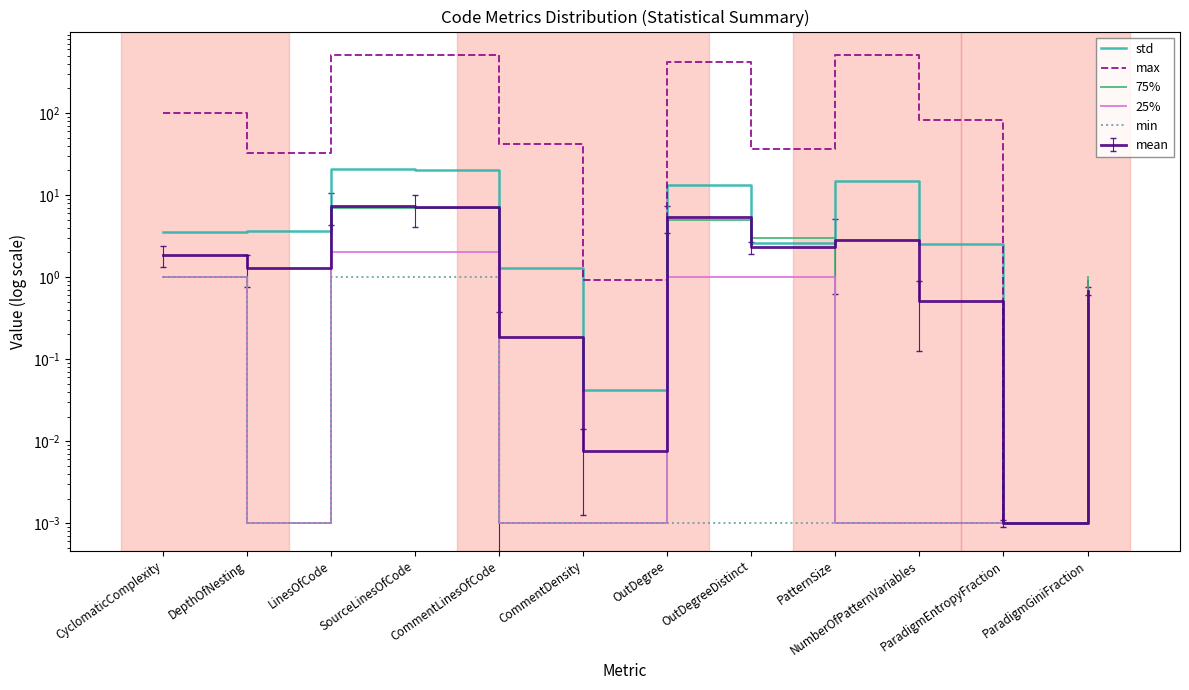

Which series changed the most between SourceLinesOfCode and ParadigmGiniFraction?

max